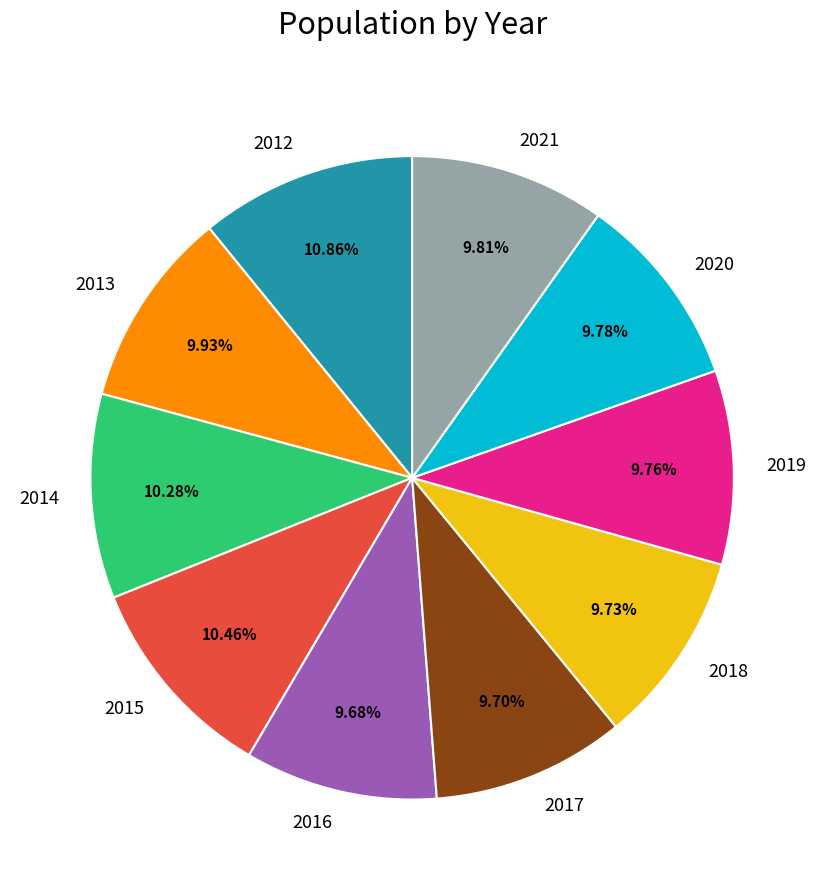

How many slices are in this pie chart?

10